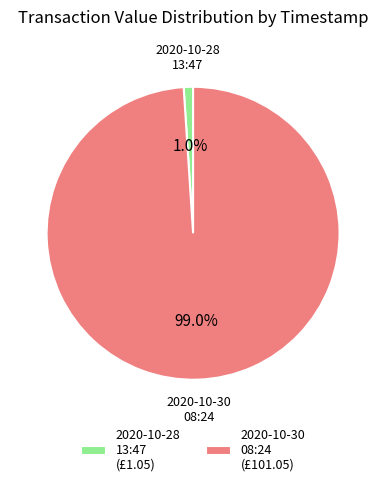

To the nearest percent, what is the average slice percentage?

50%